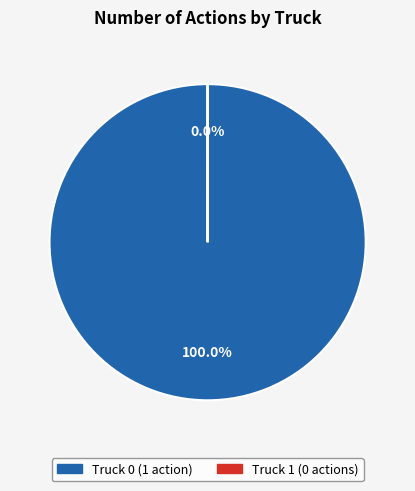

What is the majority slice?

Truck 0